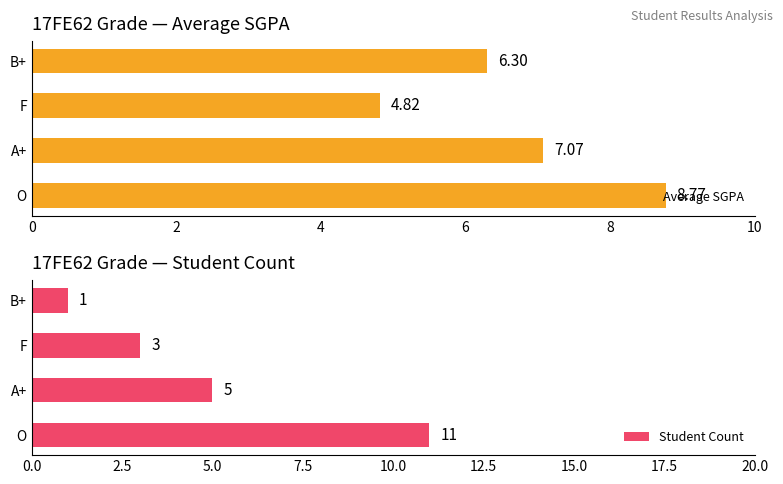

What is the sum of the Average SGPA values at O and B+?

15.1